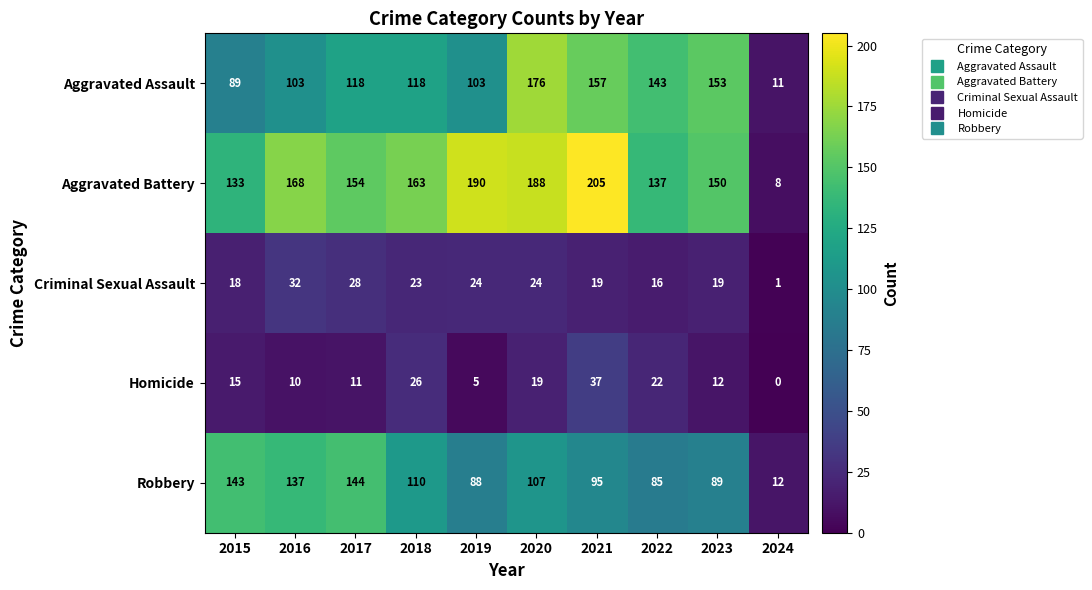

What is the approximate value of Robbery at 2017, to the nearest 5?

145